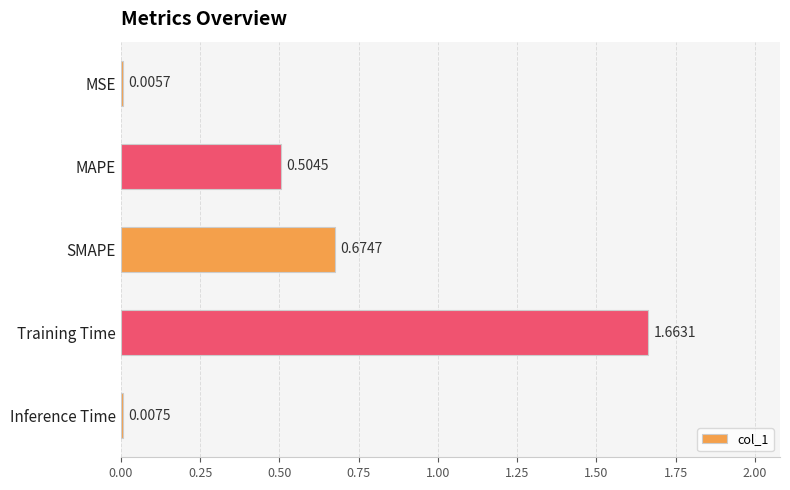

Which category has the highest value across all series?

Training Time